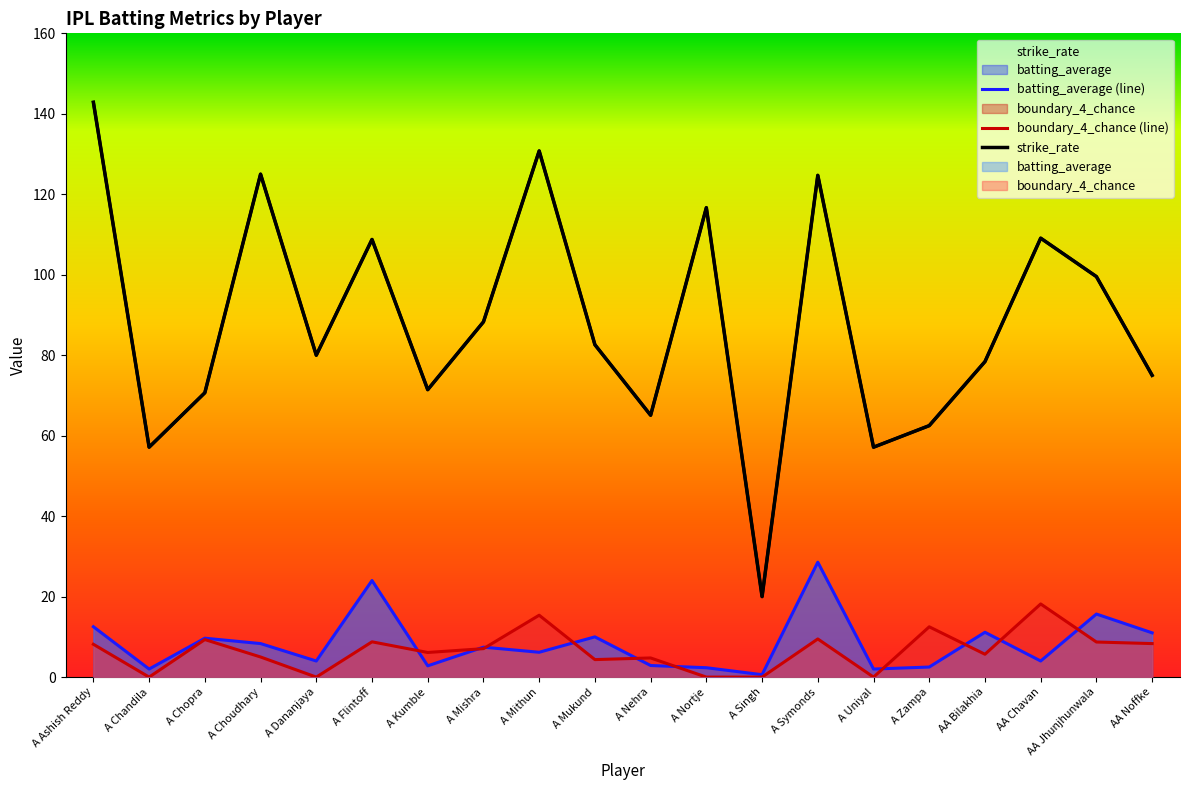

List the series in order of their peak value, lowest first.

boundary_4_chance, batting_average, strike_rate